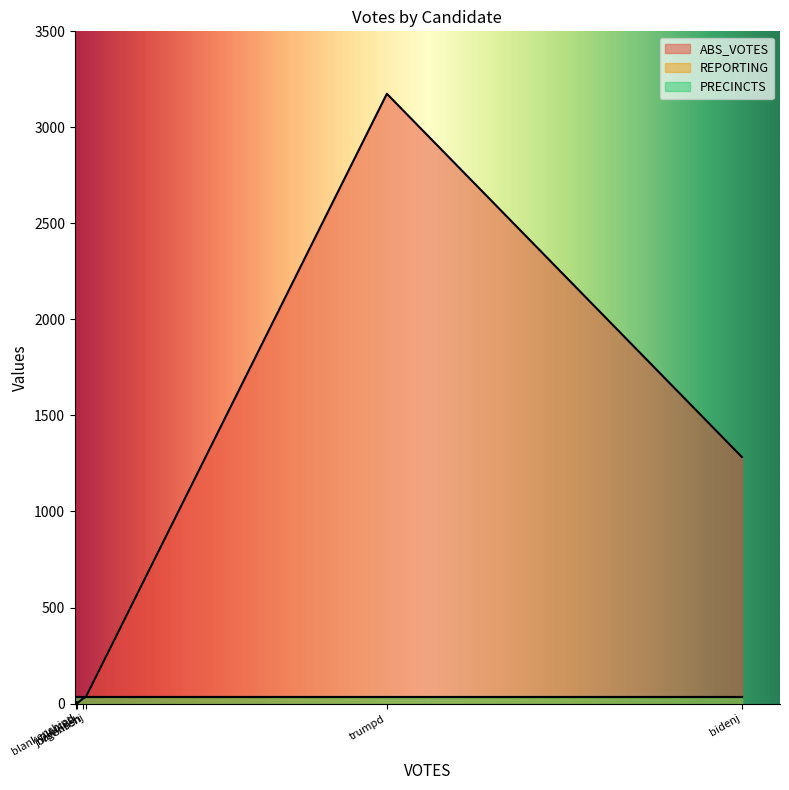

Reading left to right, list all the values displayed in this chart.

ABS_VOTES: bidenj=1284	blankenshipd=8	hawkinsh=27	jorgensenj=34	pierceb=0	trumpd=3175
REPORTING: bidenj=35	blankenshipd=35	hawkinsh=35	jorgensenj=35	pierceb=35	trumpd=35
PRECINCTS: bidenj=35	blankenshipd=35	hawkinsh=35	jorgensenj=35	pierceb=35	trumpd=35